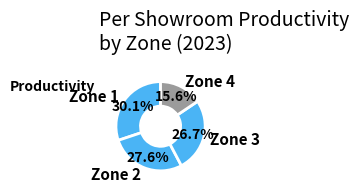

Is it true that Zone 1 is 30% of the pie?

True